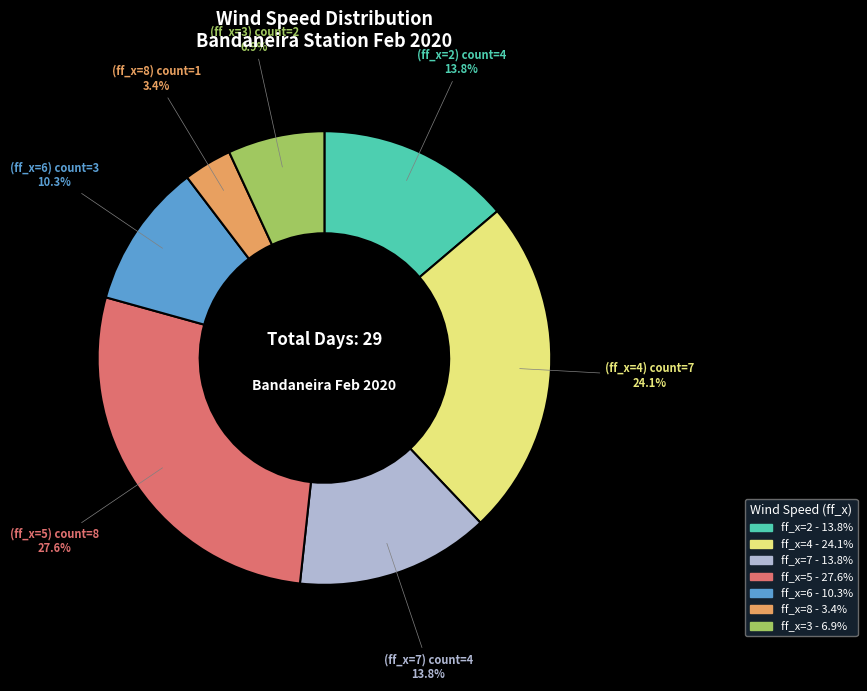

Is there any slice that represents more than half of the pie?

No